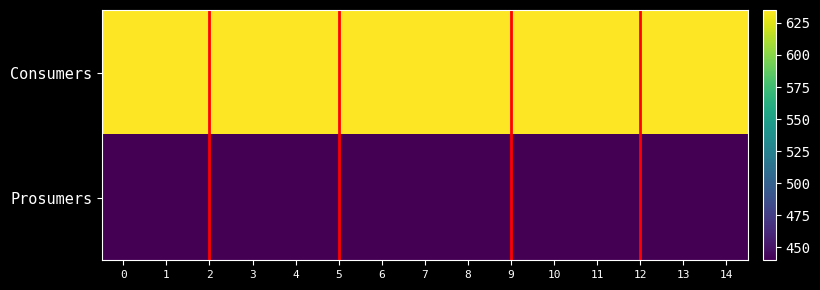

Reading left to right, extract all data points from this chart.

Consumers: 0=635	1=635	2=635	3=635	4=635	5=635	6=635	7=635	8=635	9=635	10=635	11=635	12=635	13=635	14=635
Prosumers: 0=440	1=440	2=440	3=440	4=440	5=440	6=440	7=440	8=440	9=440	10=440	11=440	12=440	13=440	14=440